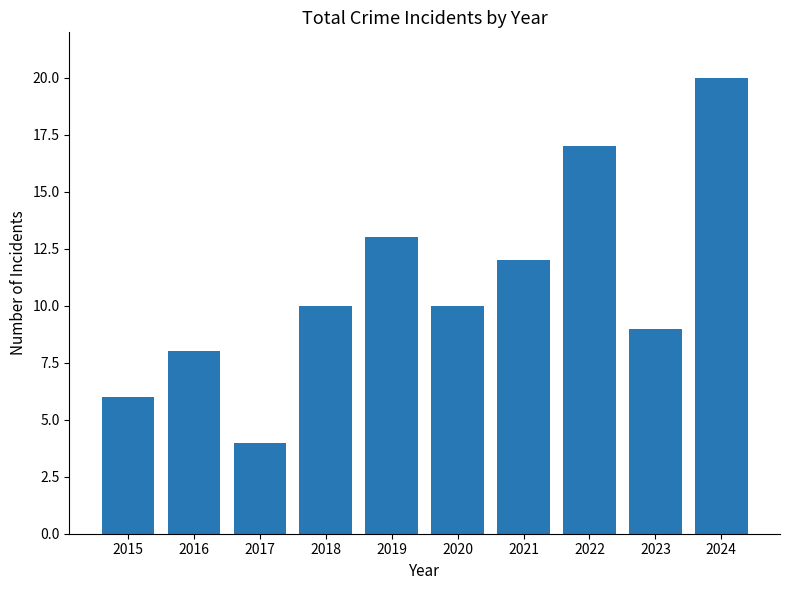

How many bars are there in total?

10